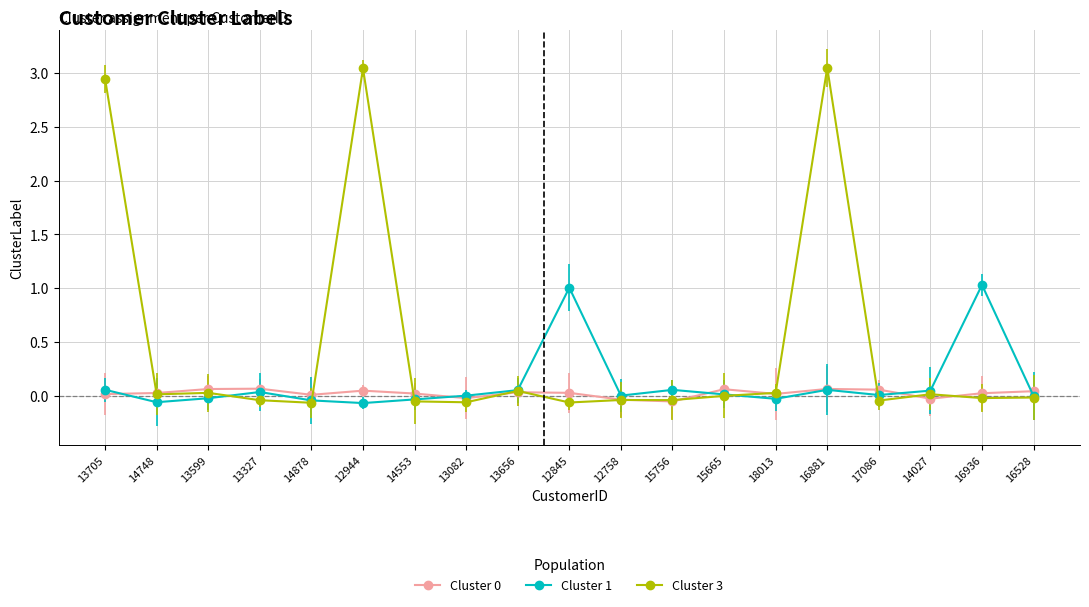

Reading left to right, what are all the values shown in this chart?

Cluster 0: 13705=0.0	14748=0.0	13599=0.1	13327=0.1	14878=0.0	12944=0.0	14553=0.0	13082=-0.0	13656=0.0	12845=0.0	12758=-0.0	15756=-0.1	15665=0.1	18013=0.0	16881=0.1	17086=0.1	14027=-0.0	16936=0.0	16528=0.0
Cluster 1: 13705=0.1	14748=-0.1	13599=-0.0	13327=0.0	14878=-0.0	12944=-0.1	14553=-0.0	13082=0.0	13656=0.1	12845=1.0	12758=0.0	15756=0.1	15665=0.0	18013=-0.0	16881=0.1	17086=0.0	14027=0.0	16936=1.0	16528=-0.0
Cluster 3: 13705=2.9	14748=0.0	13599=0.0	13327=-0.0	14878=-0.1	12944=3.0	14553=-0.1	13082=-0.1	13656=0.0	12845=-0.1	12758=-0.0	15756=-0.0	15665=-0.0	18013=0.0	16881=3.0	17086=-0.0	14027=0.0	16936=-0.0	16528=-0.0